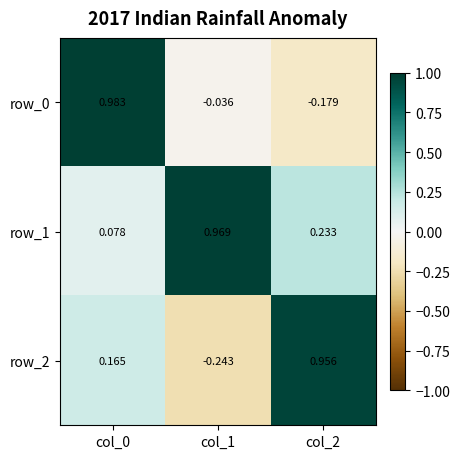

Is the value of row_2 at col_2 greater than the value of row_0 at col_1?

Yes